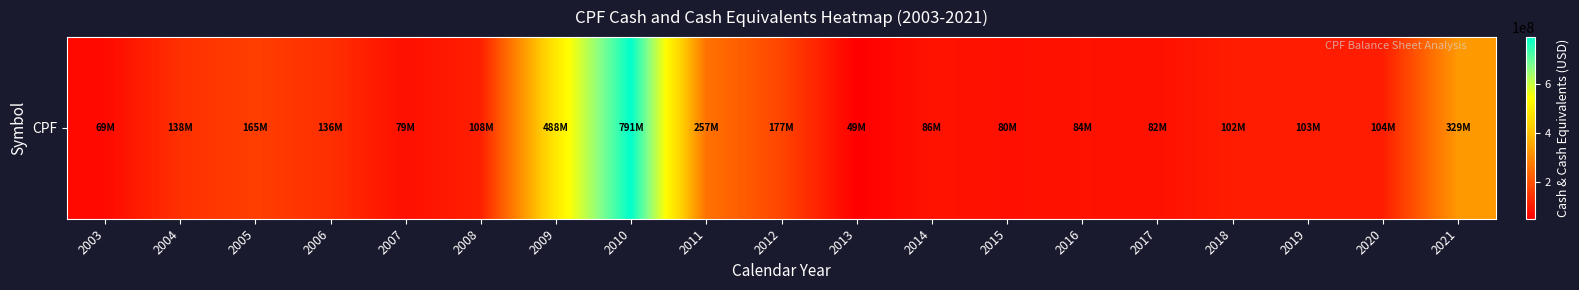

What is the ratio of the value at 2020 to the value at 2006?

0.8